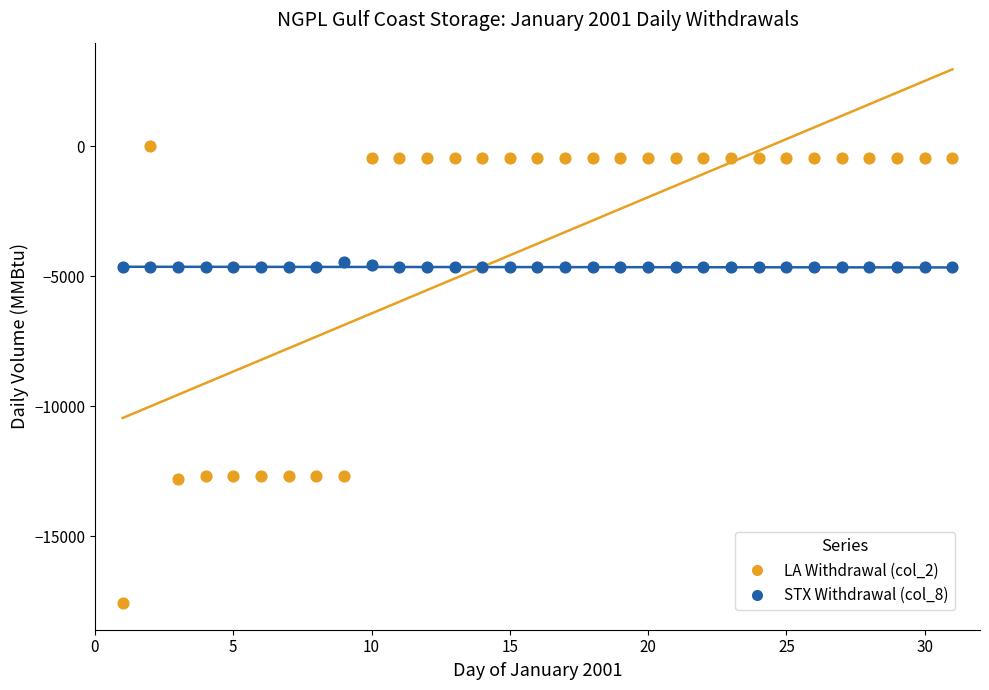

Which series has the largest Y range (max minus min)?

LA Withdrawal (col_2)